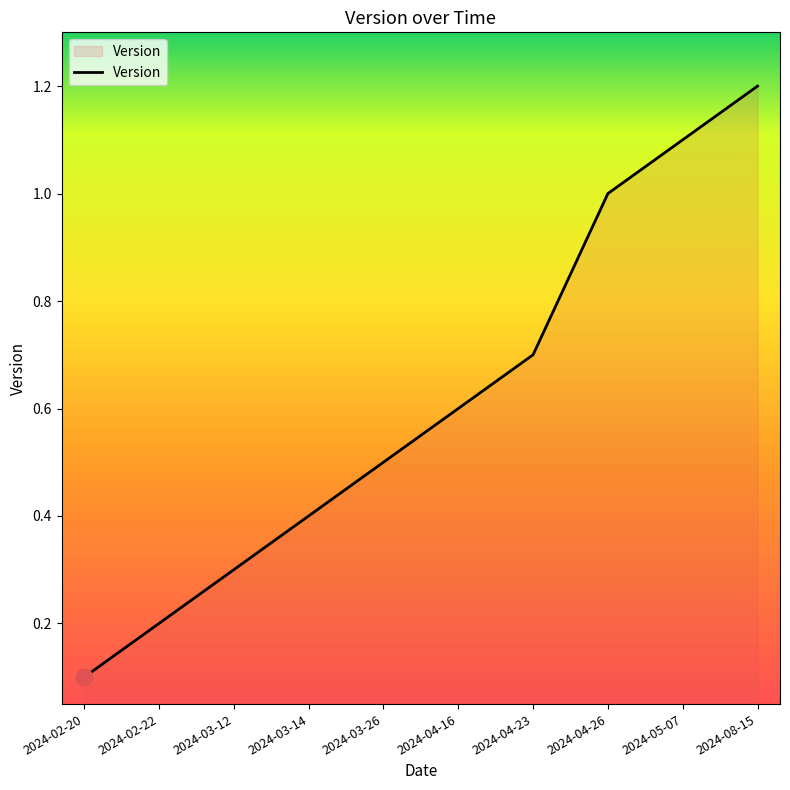

What is the sum of all values?

6.1